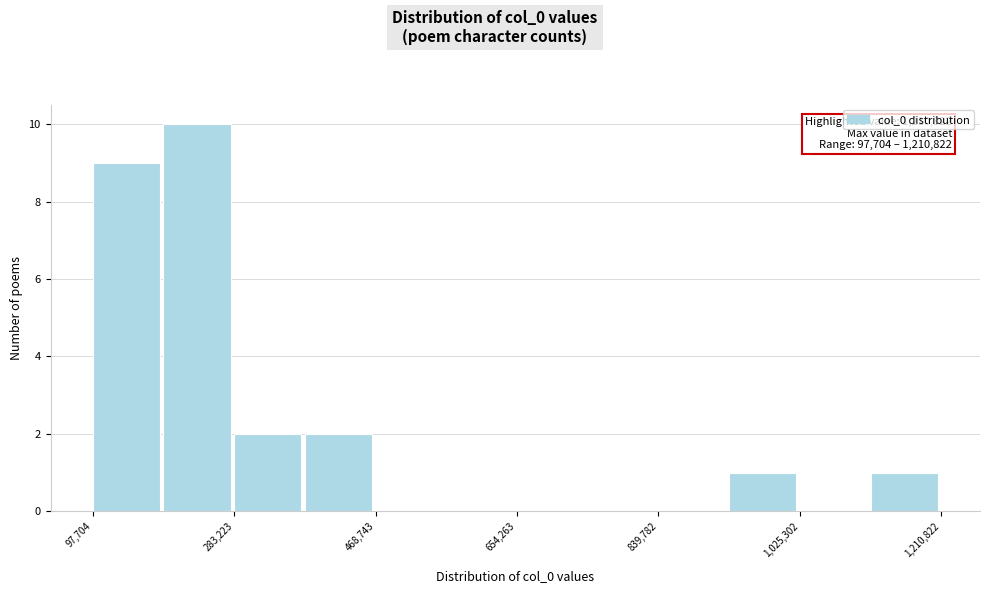

Over which range of the x-axis is the bar tallest?

200000 to 280000